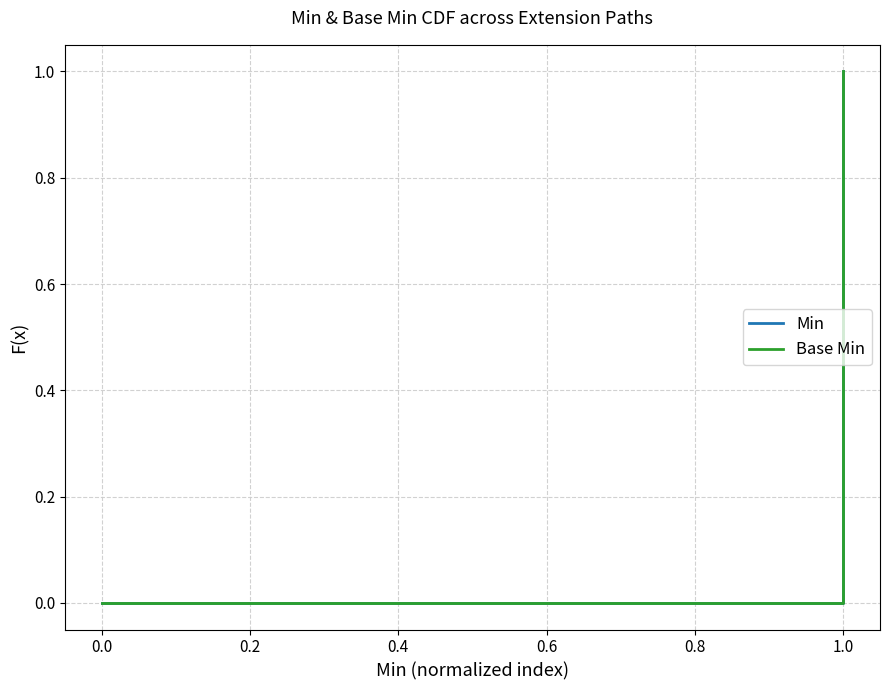

Is this an area chart (filled region under the line)?

No